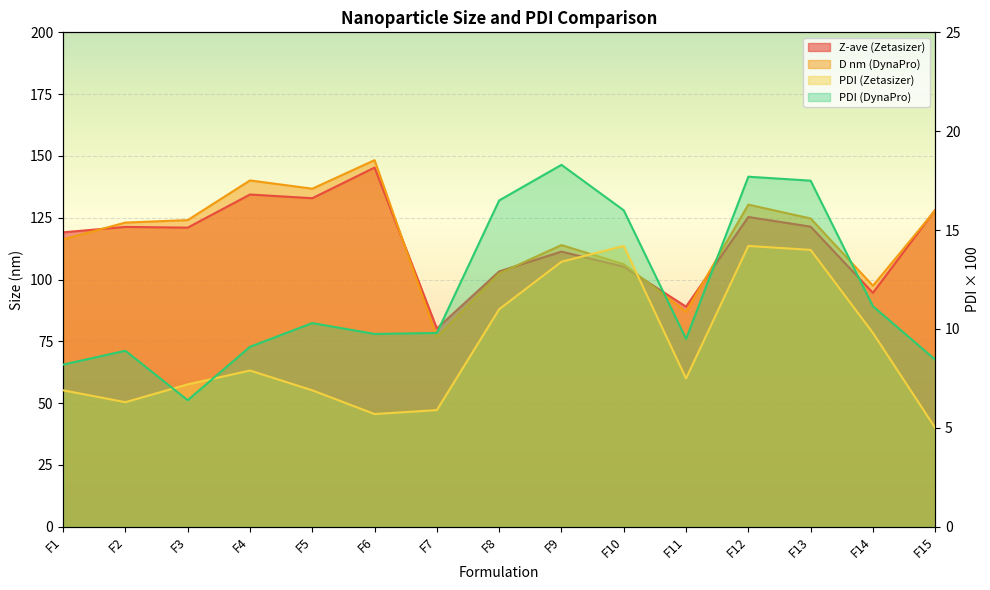

At which label does D nm (DynaPro) reach its peak?

F6